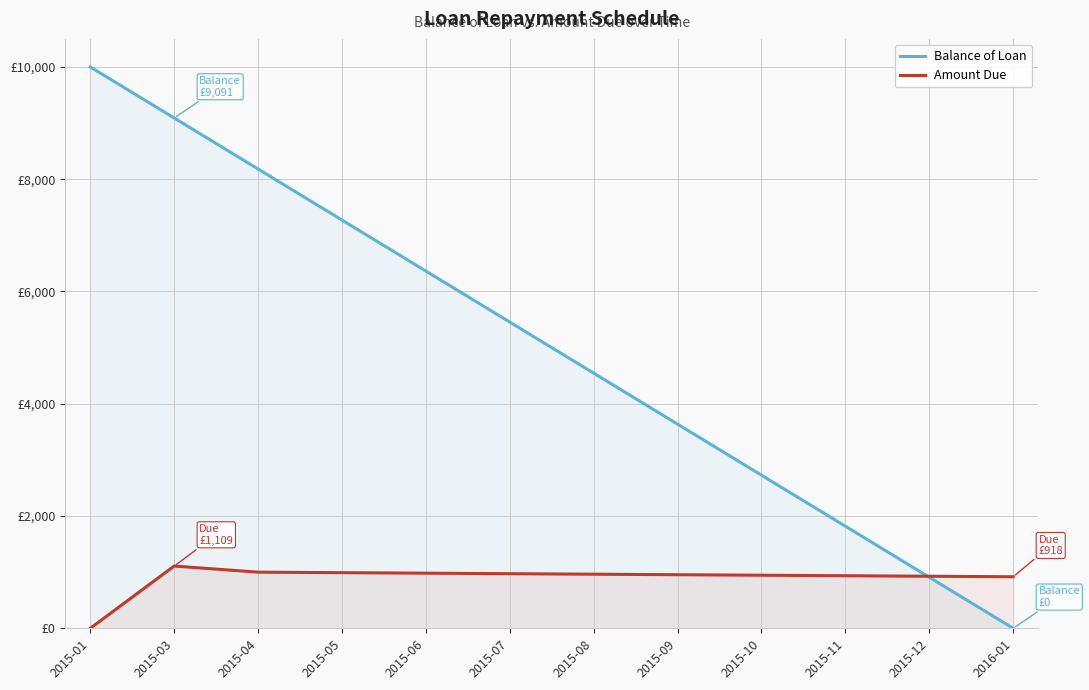

What is the difference between the maximum and minimum values in the Amount Due series?

1109.1